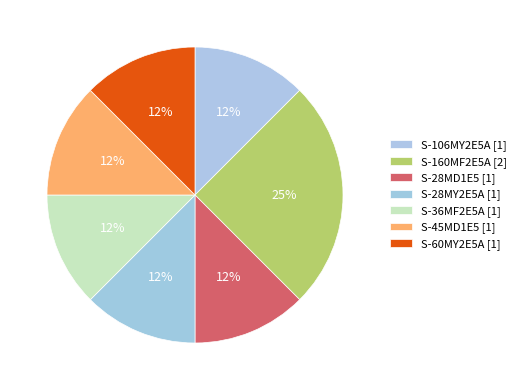

To the nearest percent, what portion does S-28MD1E5 represent?

12%